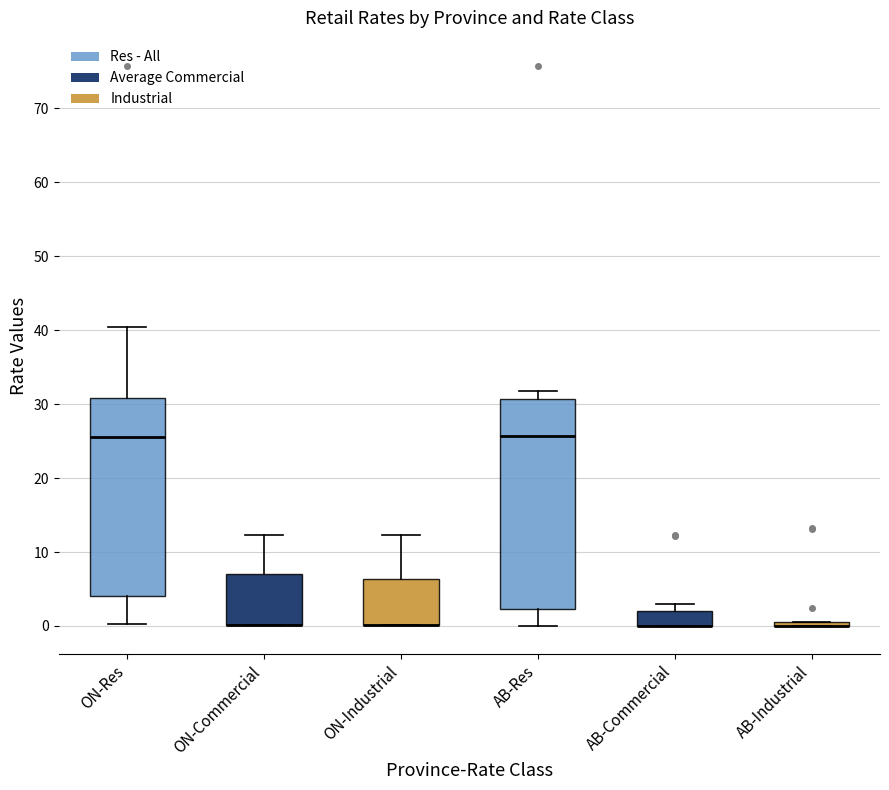

Which box is the tallest, from its lower edge to its upper edge?

AB-Res